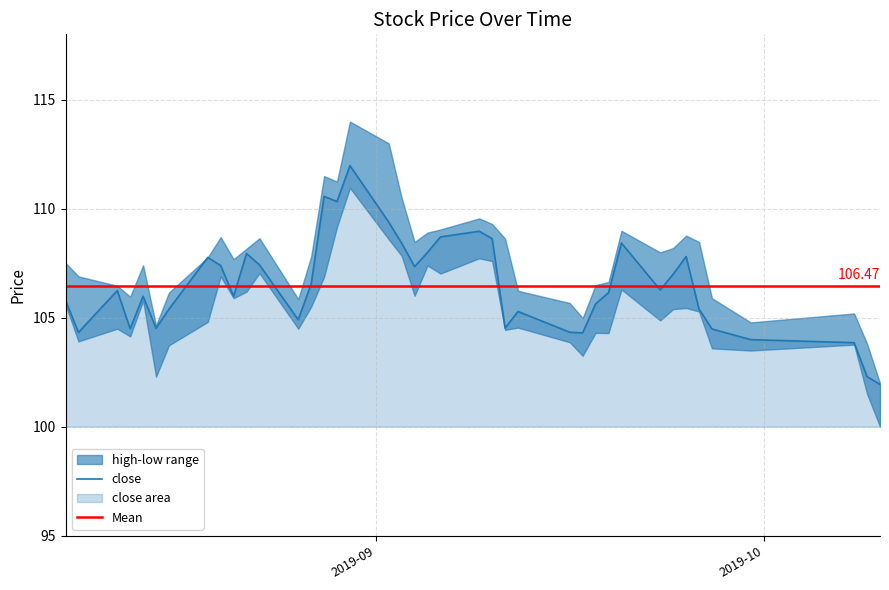

What is the value of the low point at the 15th from the left?

106.9